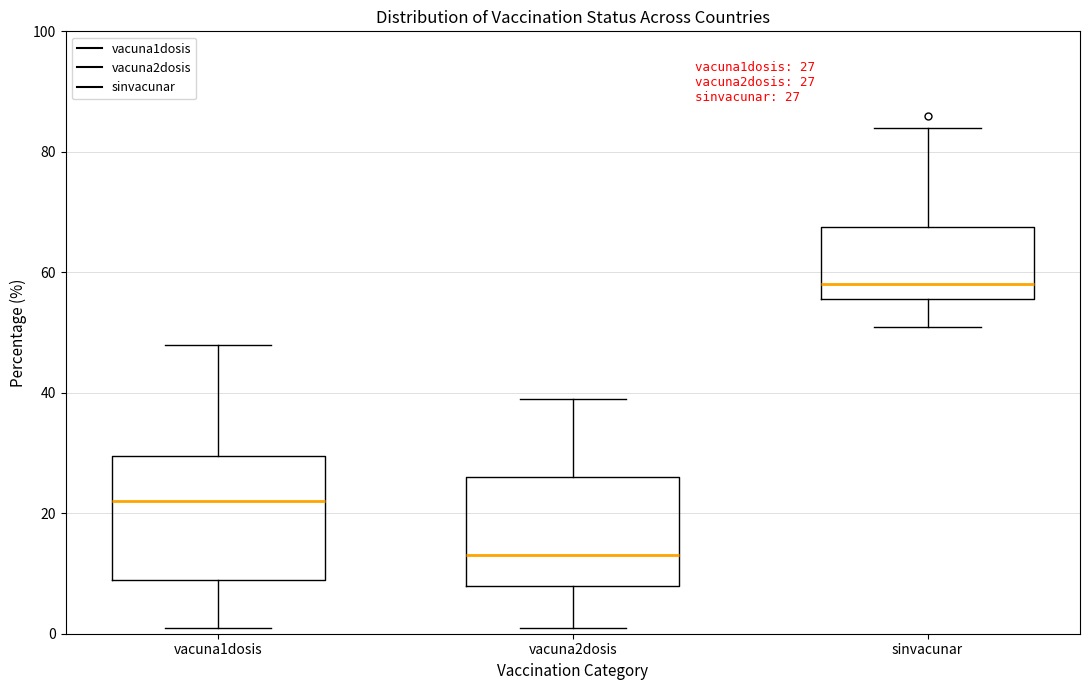

Comparing the boxes themselves (not the whiskers), which one is the tallest?

vacuna1dosis